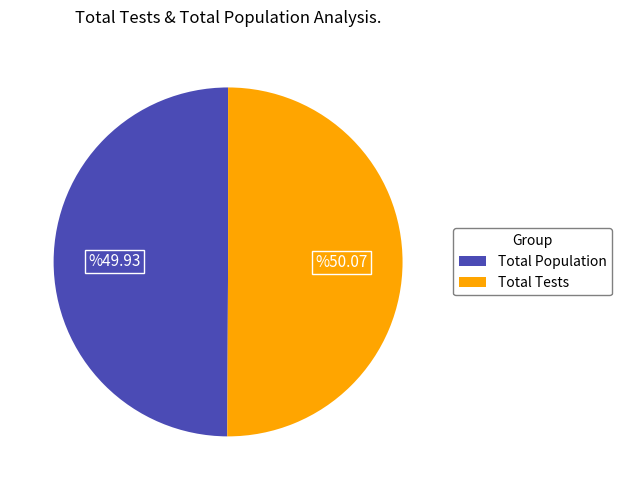

Combined, do Total Tests and Total Population account for over 50%?

Yes